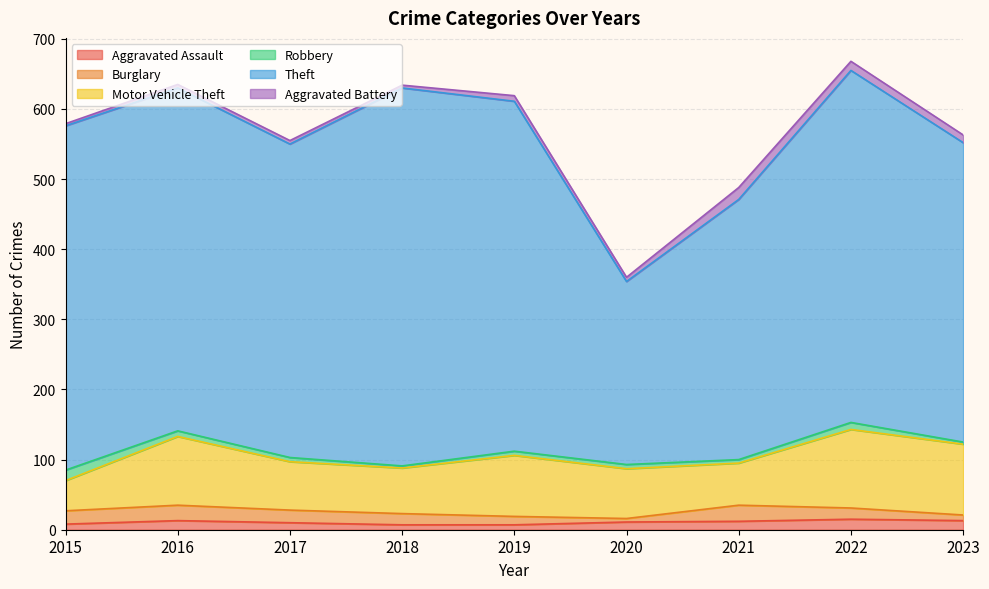

Rank the categories by Burglary value from highest to lowest.

2021, 2016, 2015, 2017, 2018, 2022, 2019, 2023, 2020